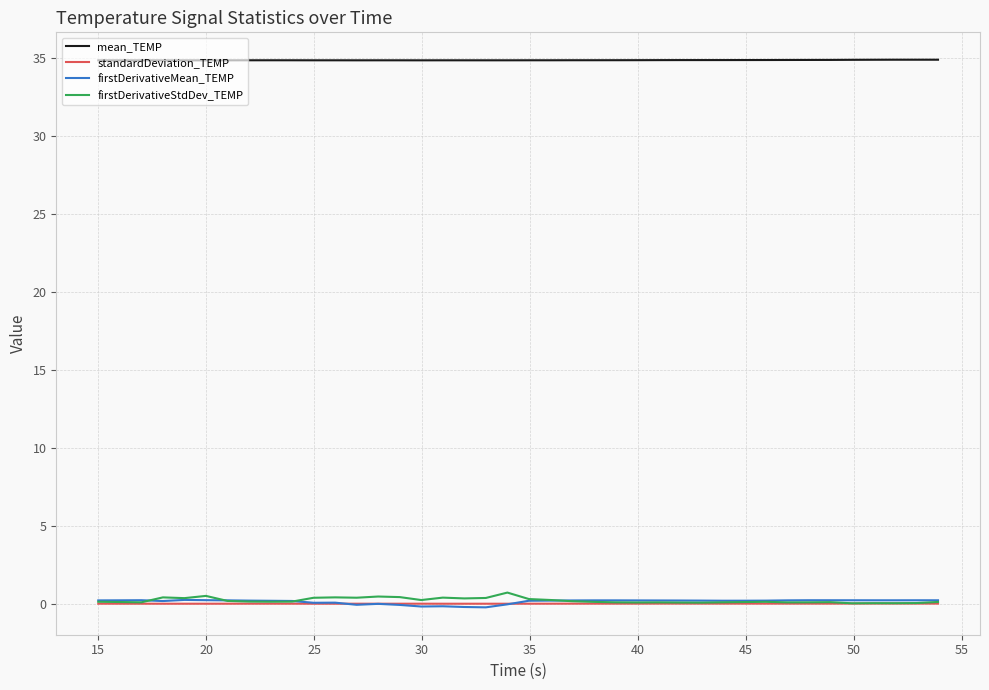

True or false: mean_TEMP and firstDerivativeStdDev_TEMP intersect in this chart.

False